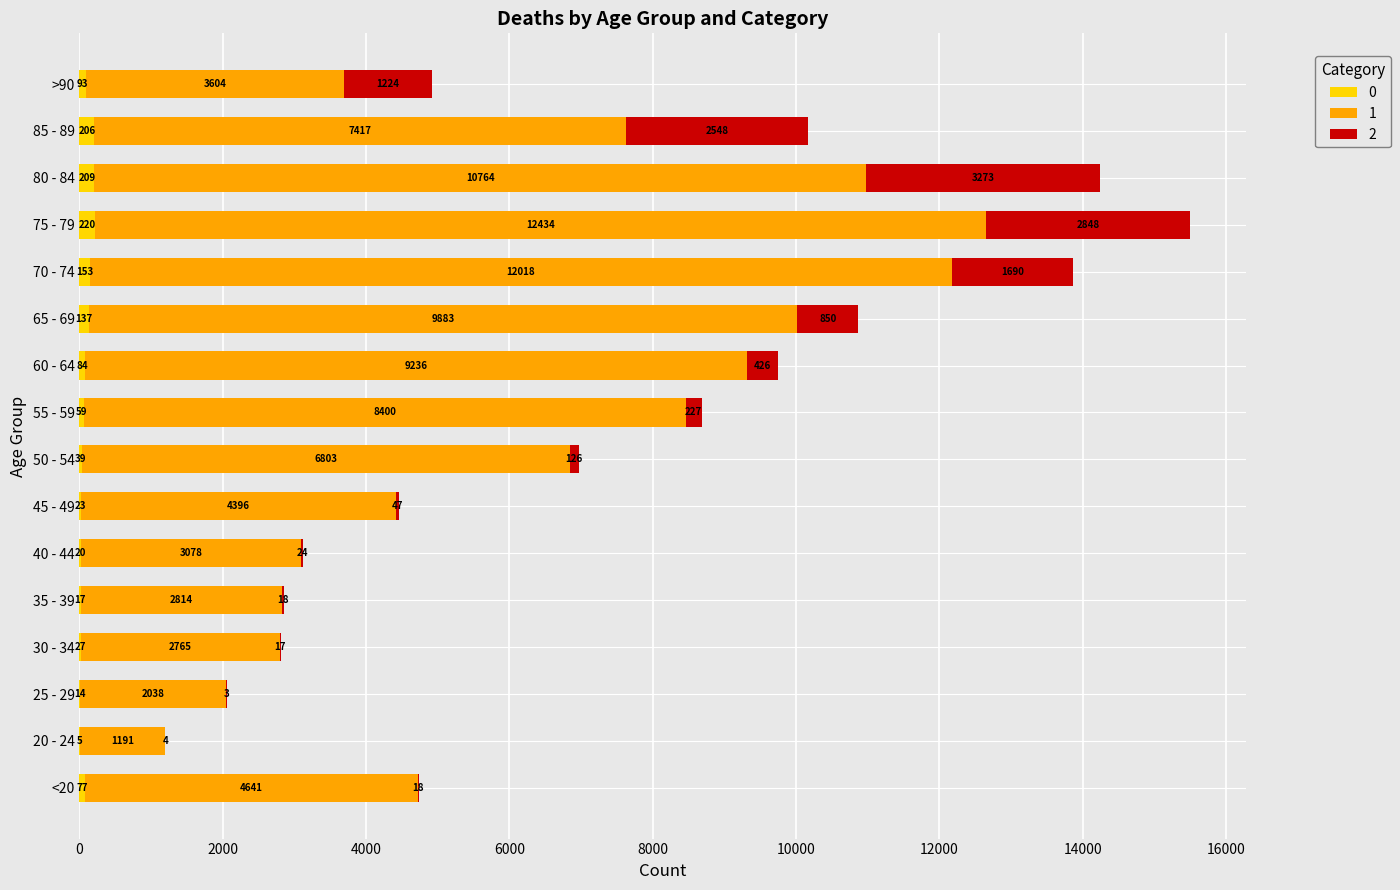

What is the total value across all series at 25 - 29?

2055